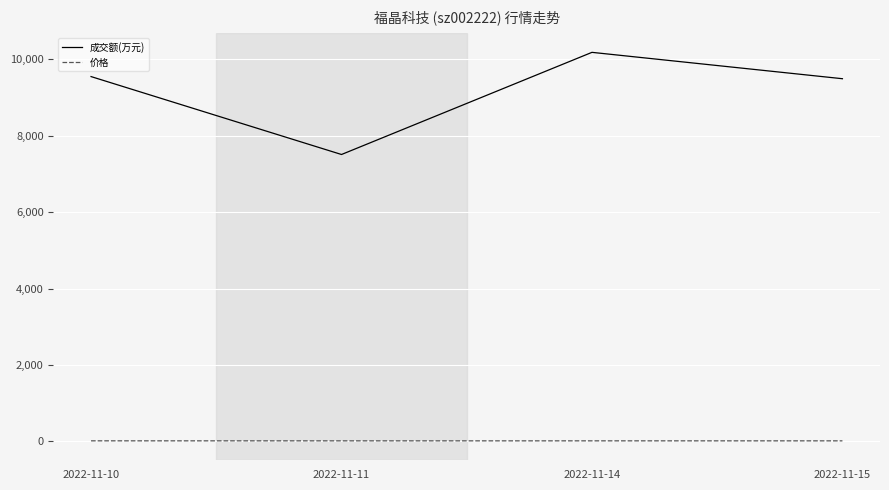

Count the 价格 values in the range 15 to 16.

4